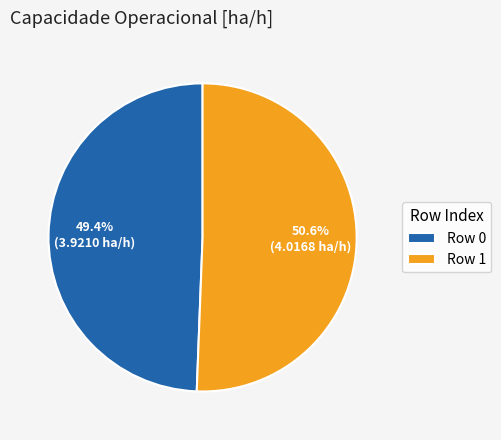

Which category accounts for the majority?

Row 1